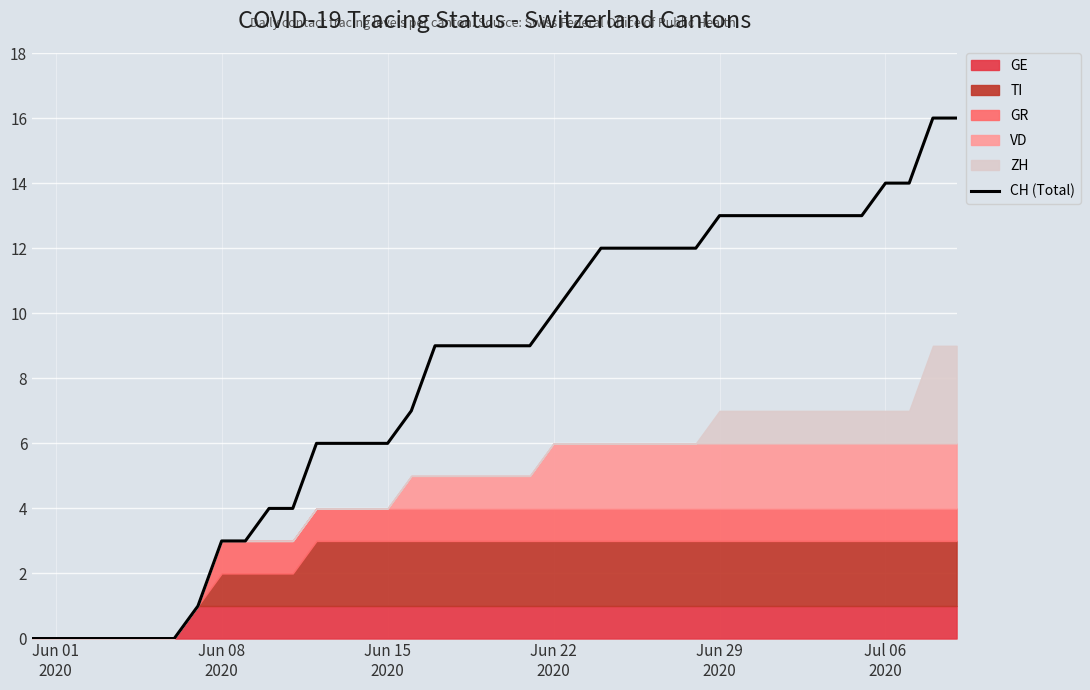

The chart shows a value of 6 at 18. True or false?

False